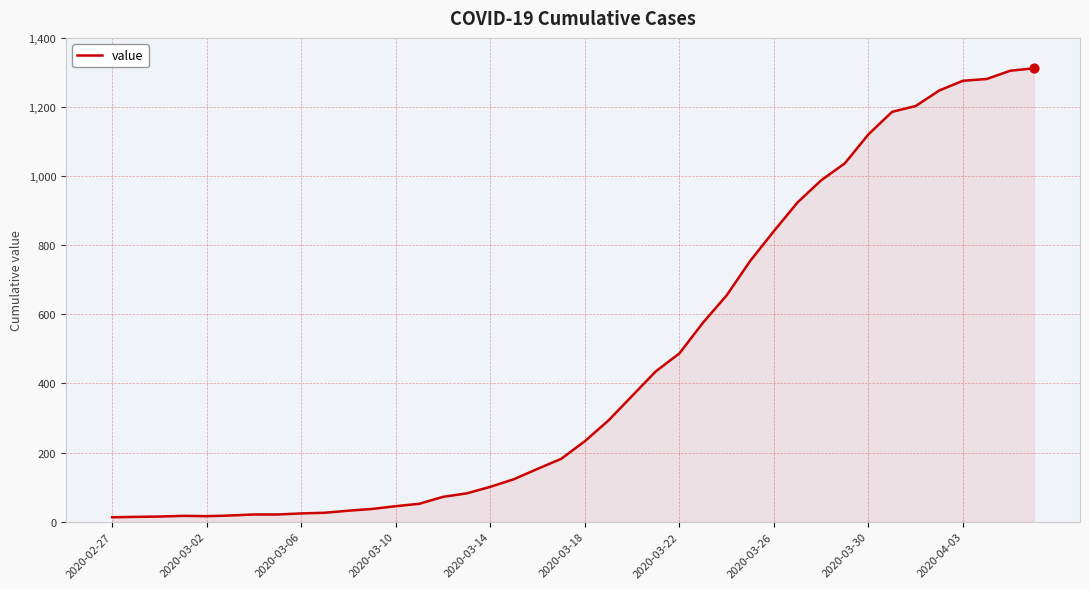

What is the greatest value displayed?

1312